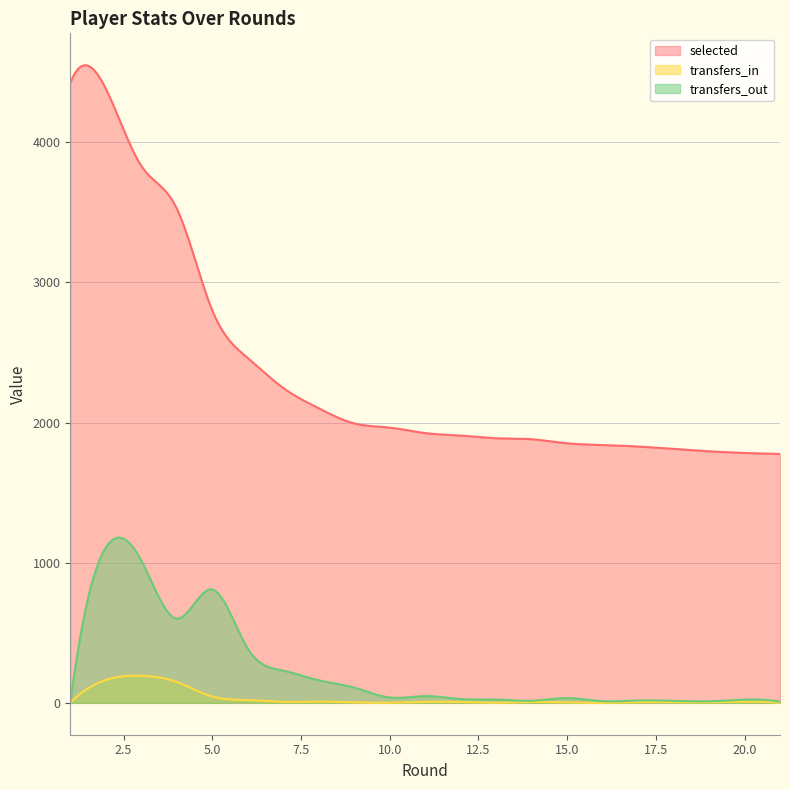

How many lines are shown in the chart?

3